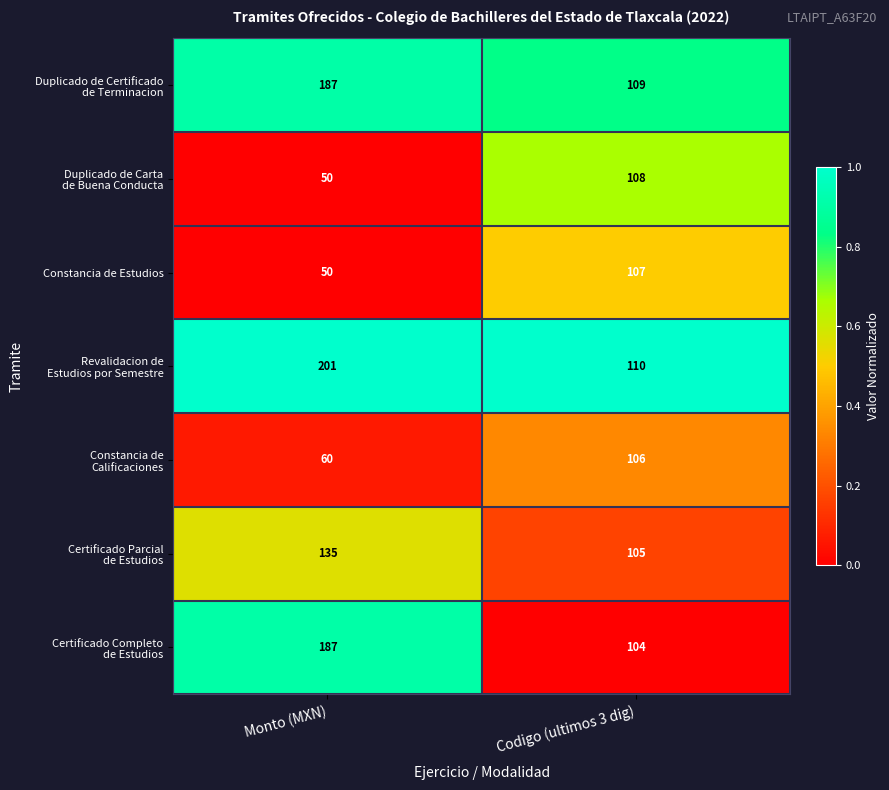

List the labels in order of Constancia de Estudios value, smallest first.

Monto (MXN), Codigo (ultimos 3 dig)